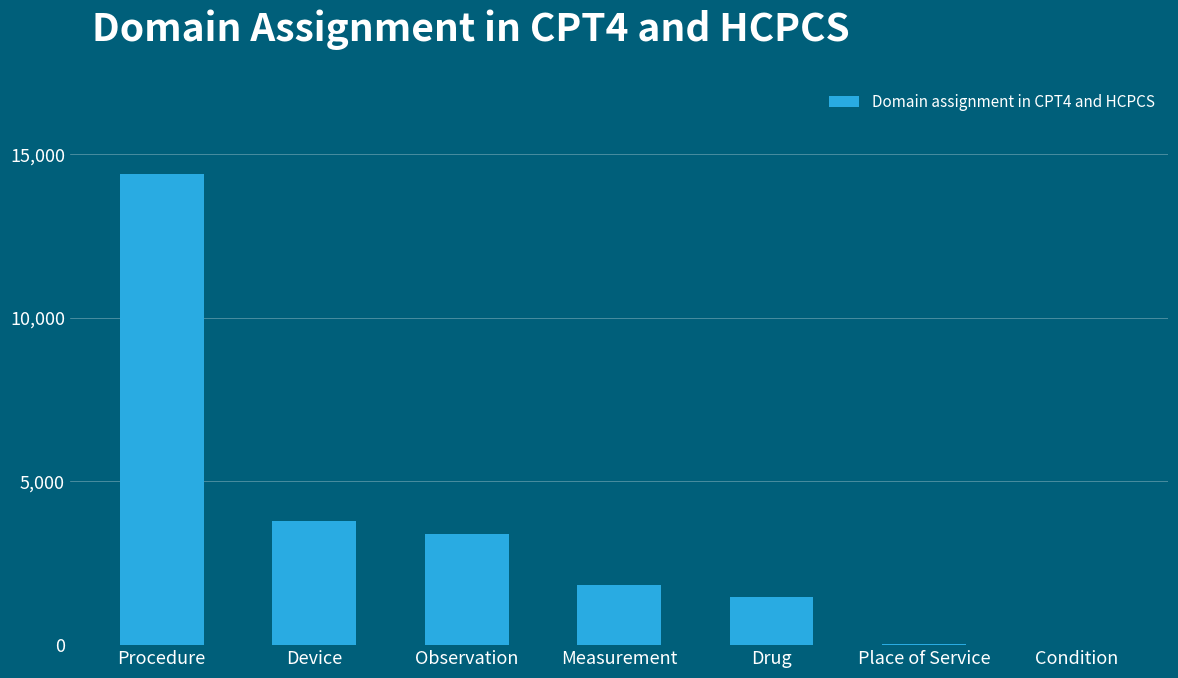

At which label is the value closest to 7192?

Device